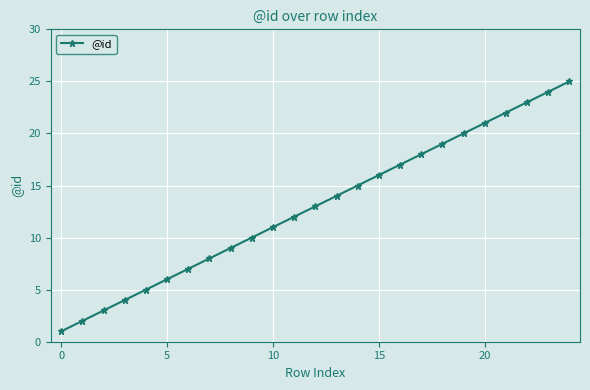

What is the value of the 23rd point from the left?

23